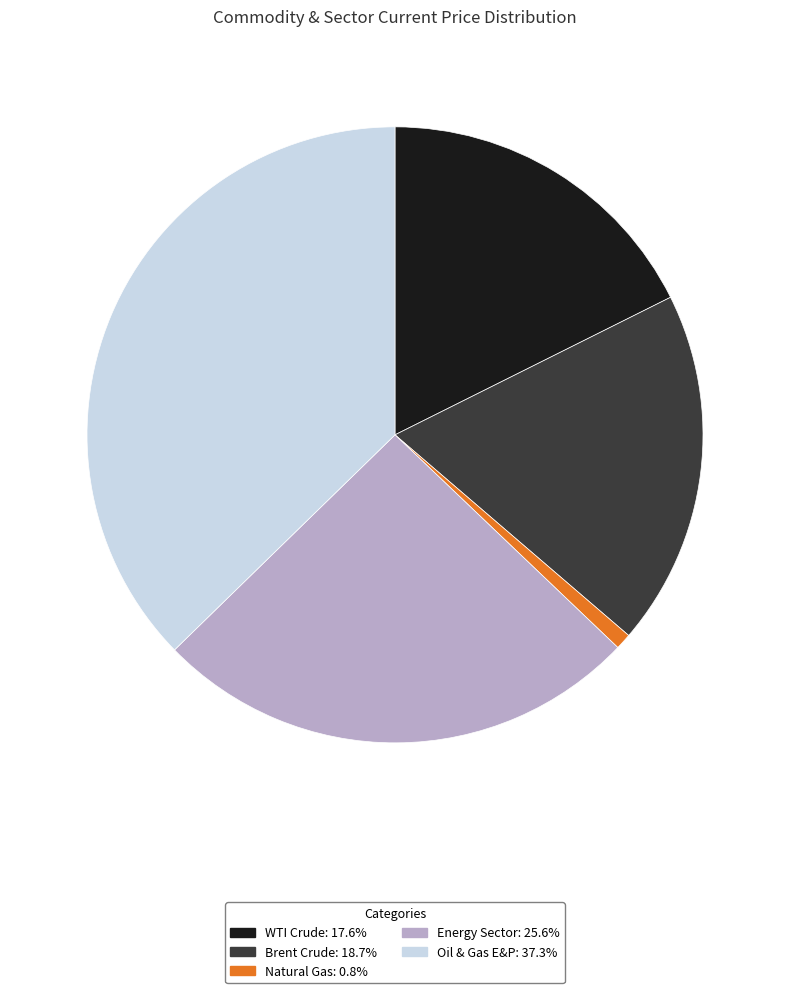

Is it true that Natural Gas is 1% of the pie?

True